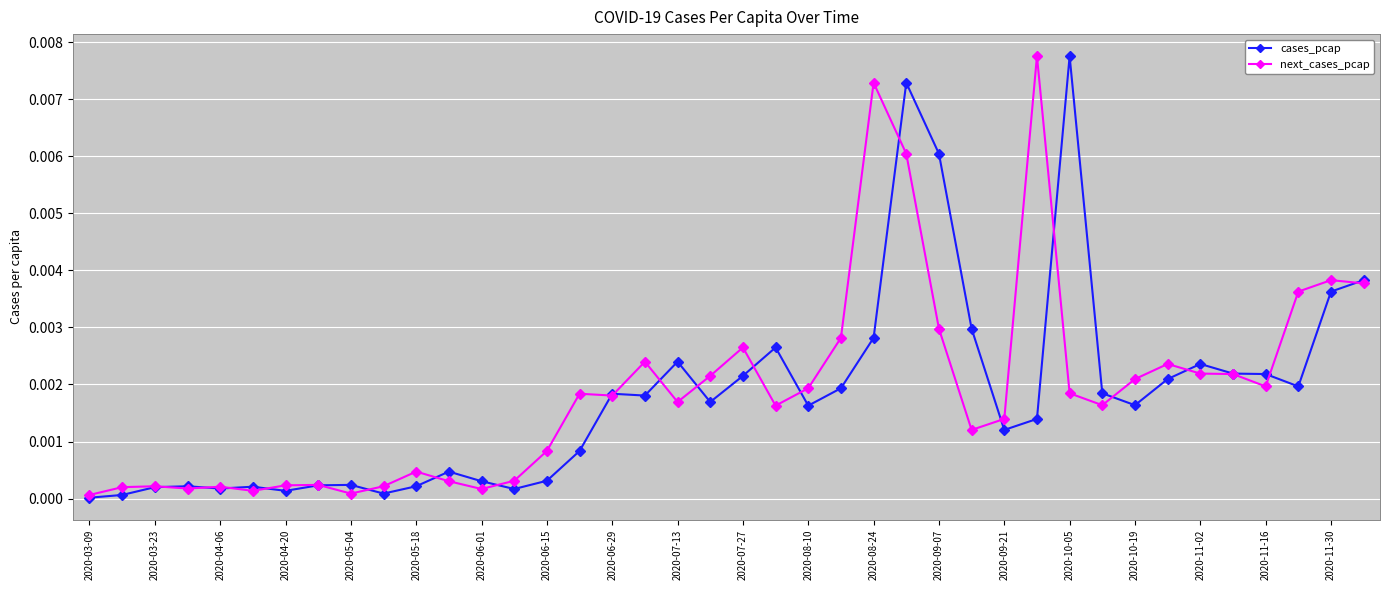

Rank the series by their average value, from lowest to highest.

cases_pcap, next_cases_pcap